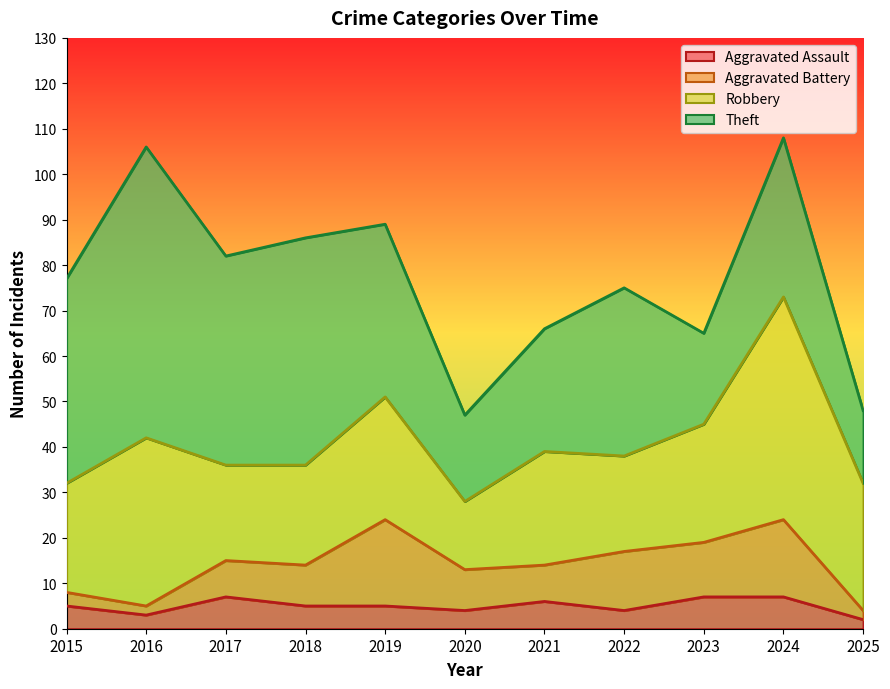

List the labels in order of Aggravated Battery value, largest first.

2019, 2024, 2022, 2023, 2018, 2020, 2017, 2021, 2015, 2016, 2025